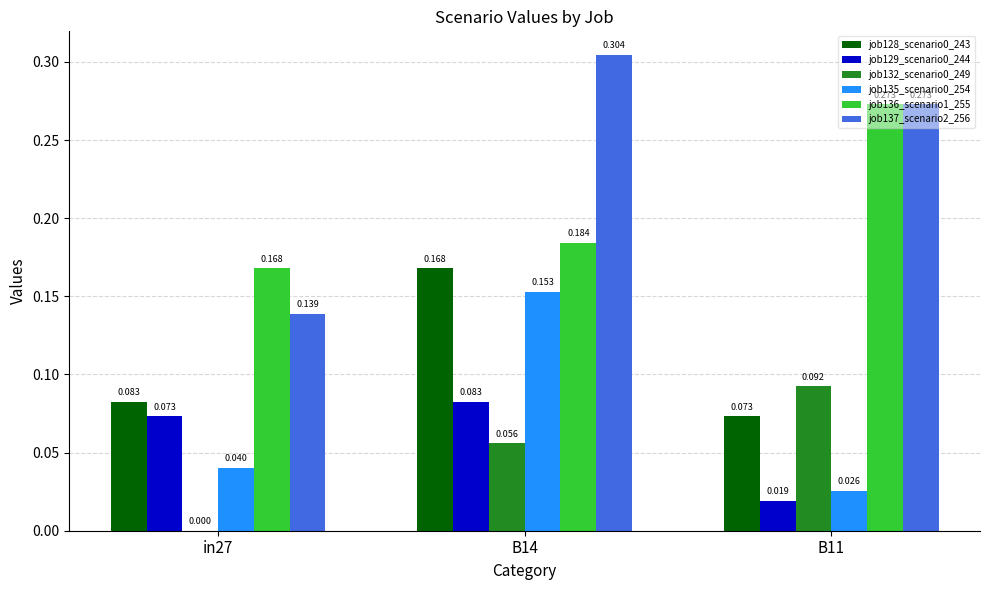

Is the value of job129_scenario0_244 at in27 greater than the value of job135_scenario0_254 at B14?

No